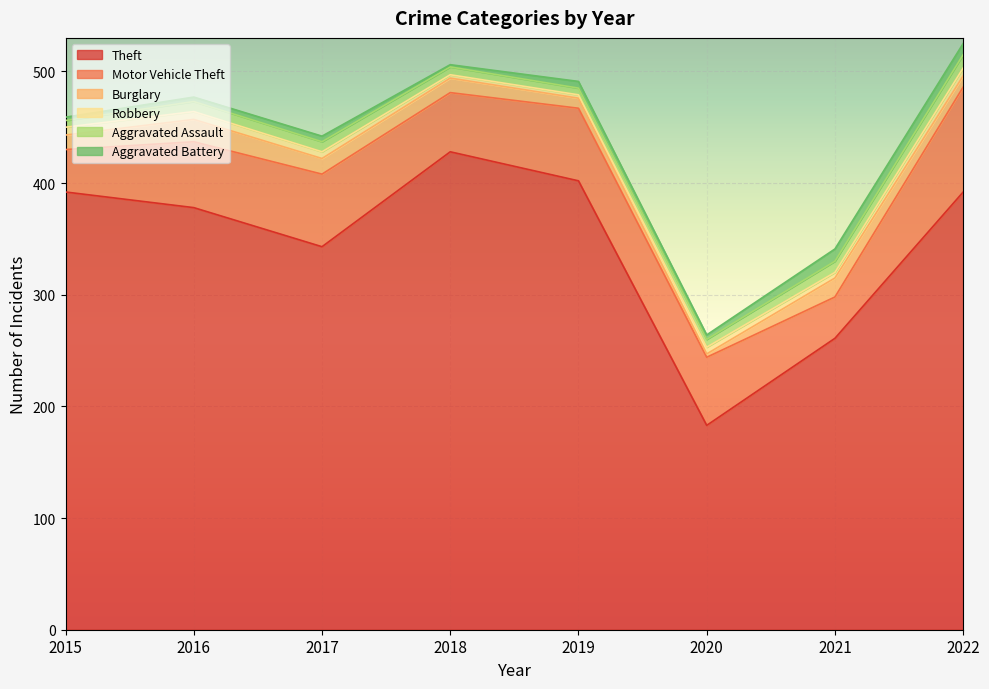

At how many categories does at least one series exceed 412?

1